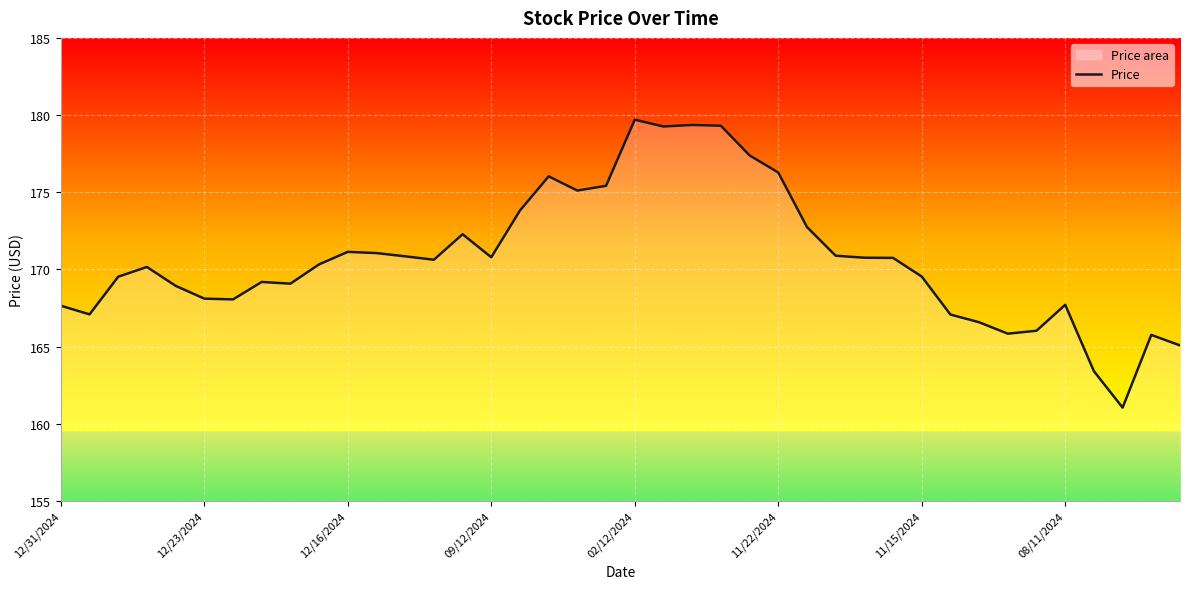

Does the chart display data point markers on the line(s)?

No